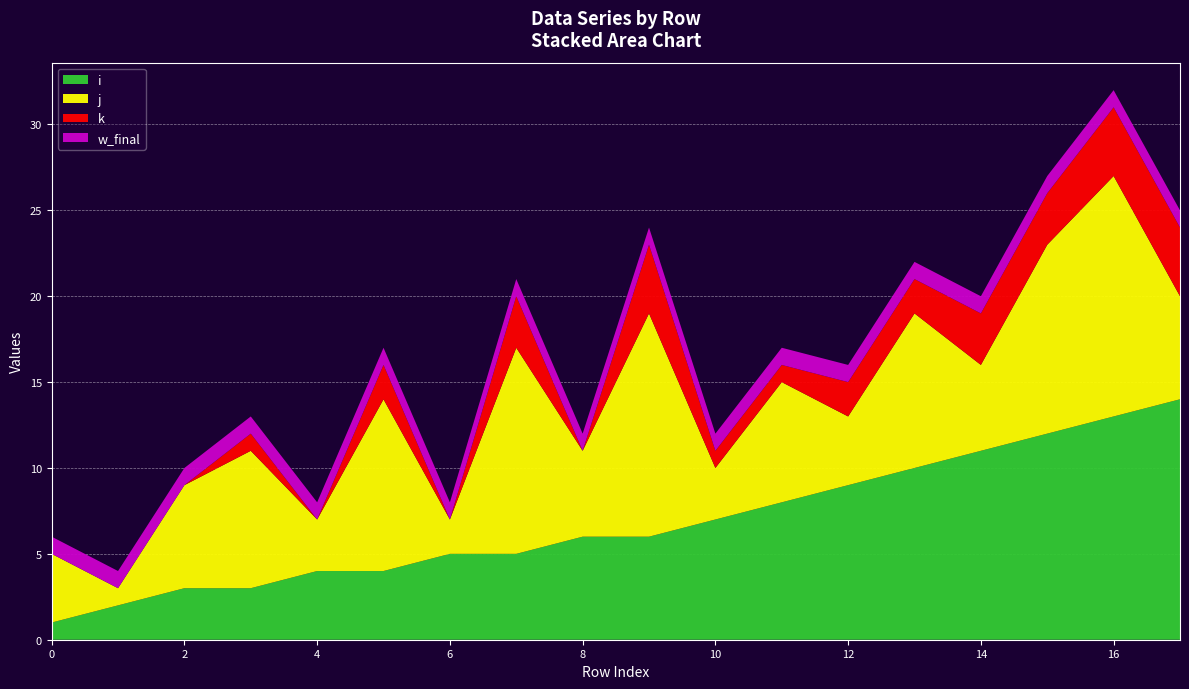

Reading left to right, list all the values displayed in this chart.

i: 1	2	3	3	4	4	5	5	6	6	7	8	9	10	11	12	13	14
j: 4	1	6	8	3	10	2	12	5	13	3	7	4	9	5	11	14	6
k: 0	0	0	1	0	2	0	3	0	4	1	1	2	2	3	3	4	4
w_final: 1	1	1	1	1	1	1	1	1	1	1	1	1	1	1	1	1	1